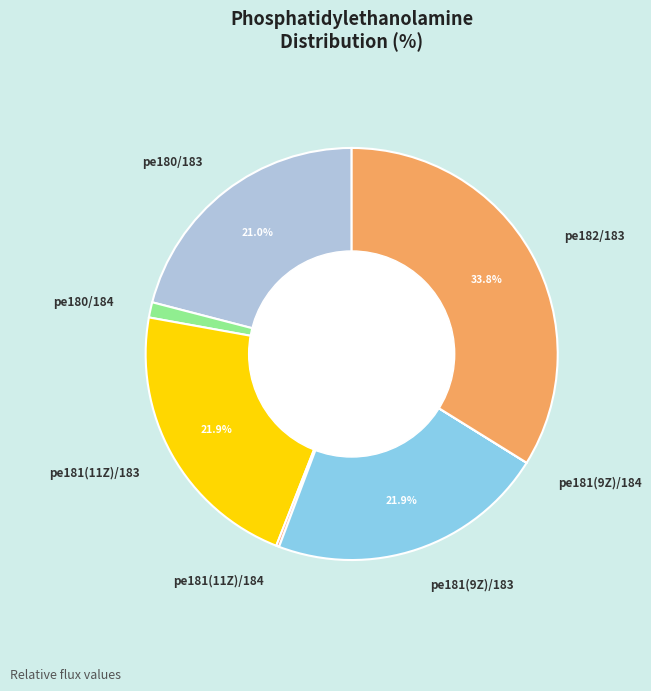

What portion of the pie excludes pe181(9Z)/183?

78.1%